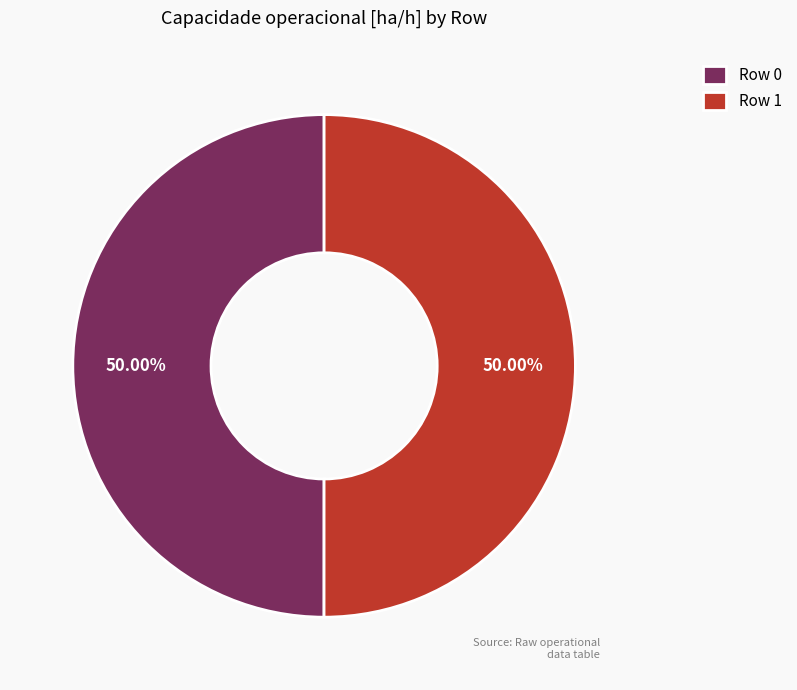

To the nearest percent, what portion does Row 1 represent?

50%